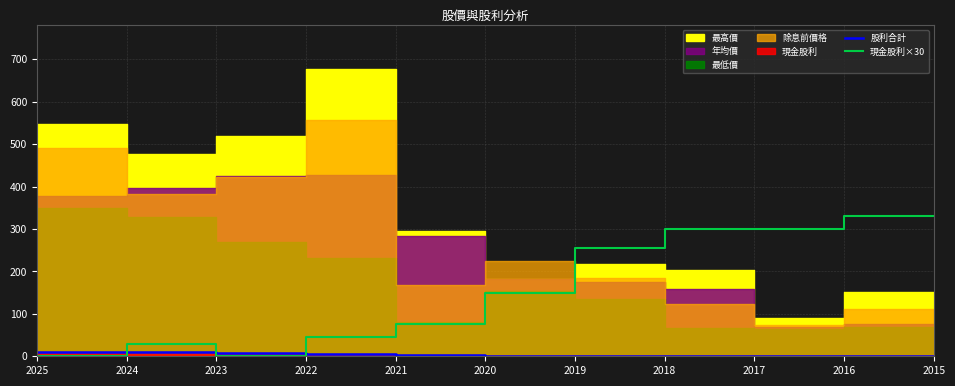

True or false: 現金股利×30 has a value of 0 at 2025.

True